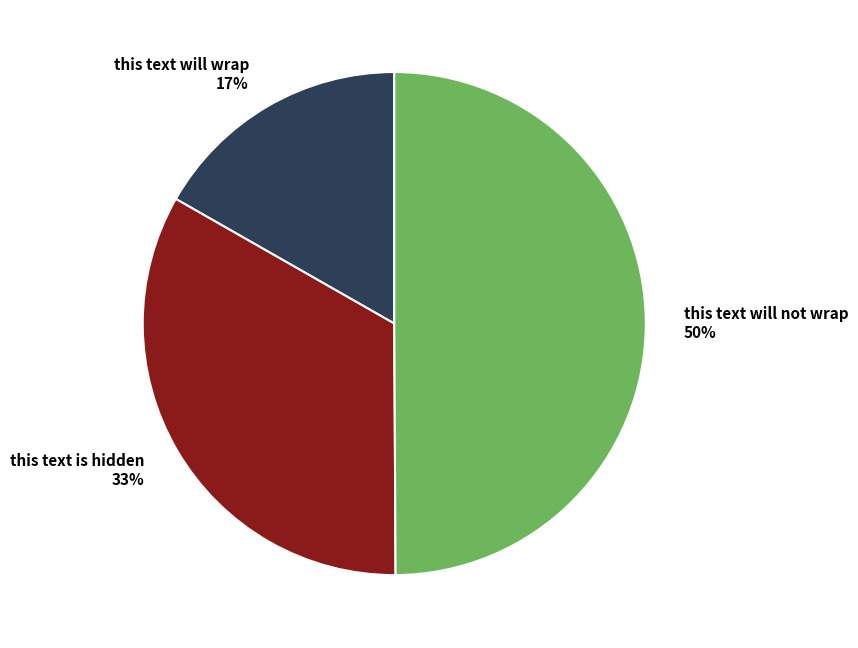

Count the number of slices in the pie.

3